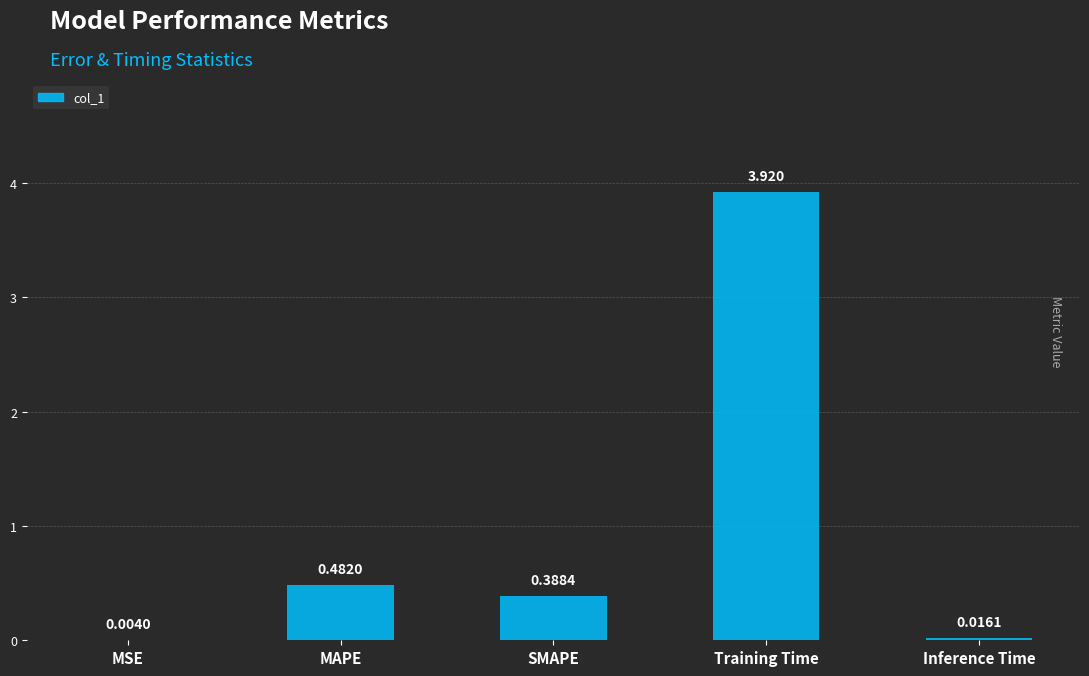

At which label is the value closest to 1?

MAPE